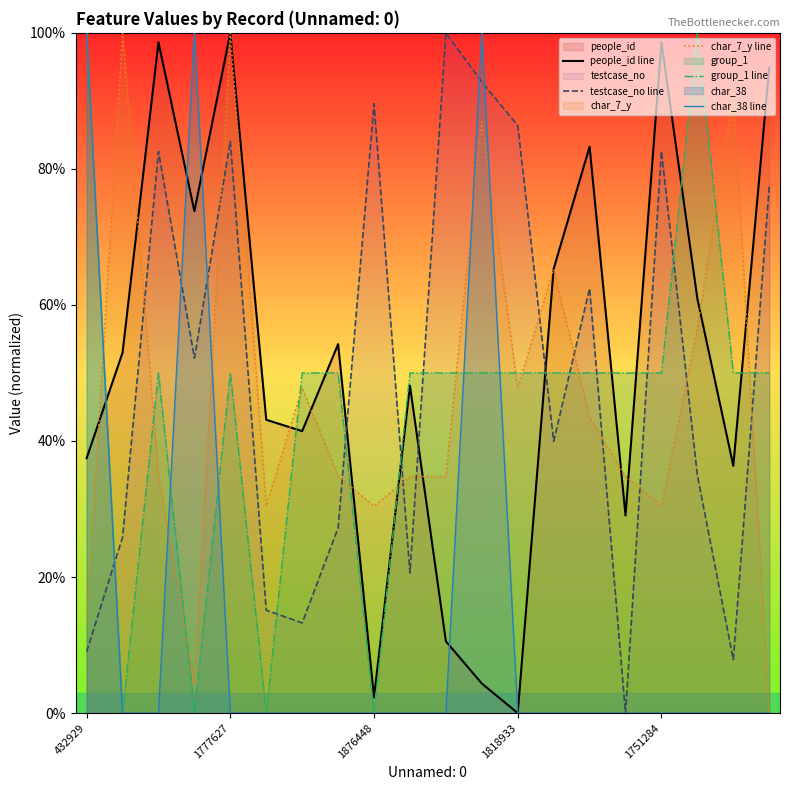

Rank the series at 18 from lowest to highest value.

char_38 line, testcase_no line, people_id line, group_1 line, char_7_y line